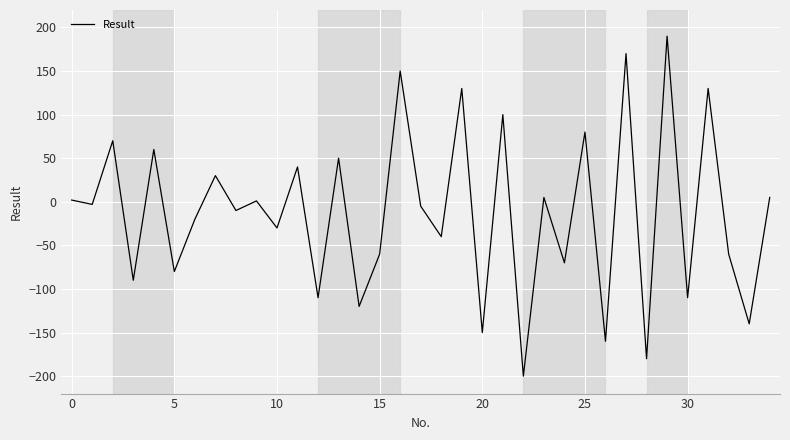

What is the difference between the maximum and minimum values?

390